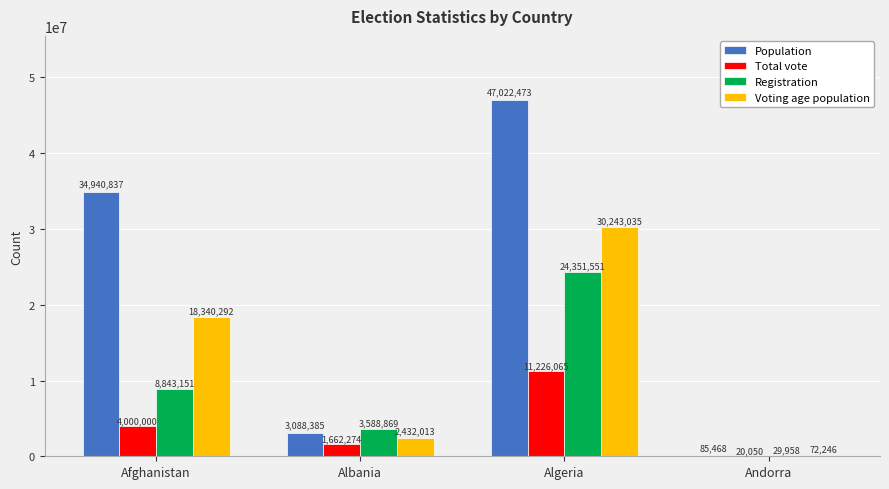

What is the sum of all Total vote values?

16908389